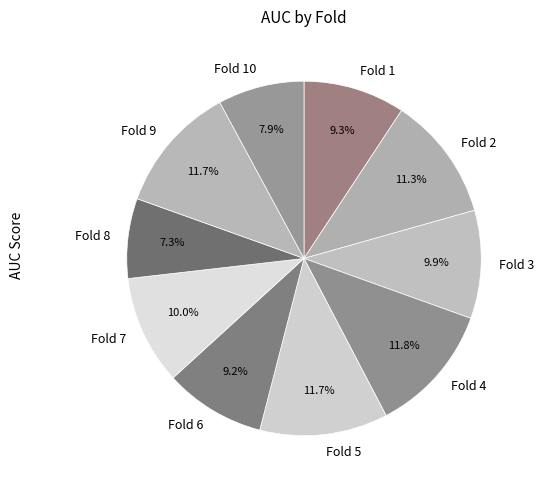

Count the number of slices in the pie.

10